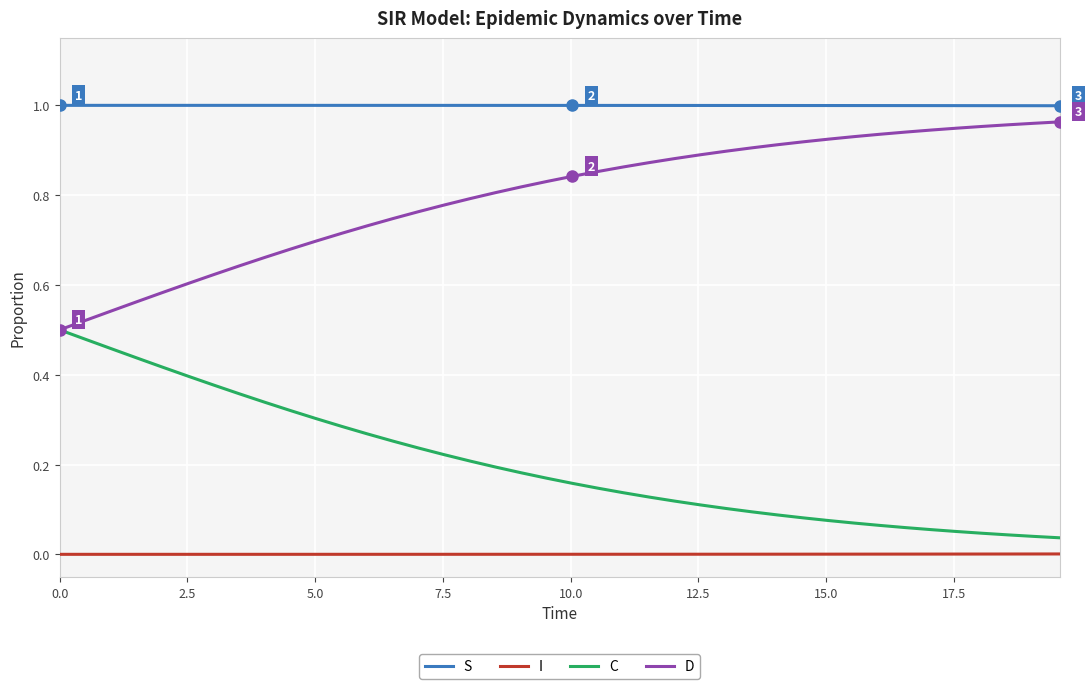

True or false: I and C cross at least once.

False